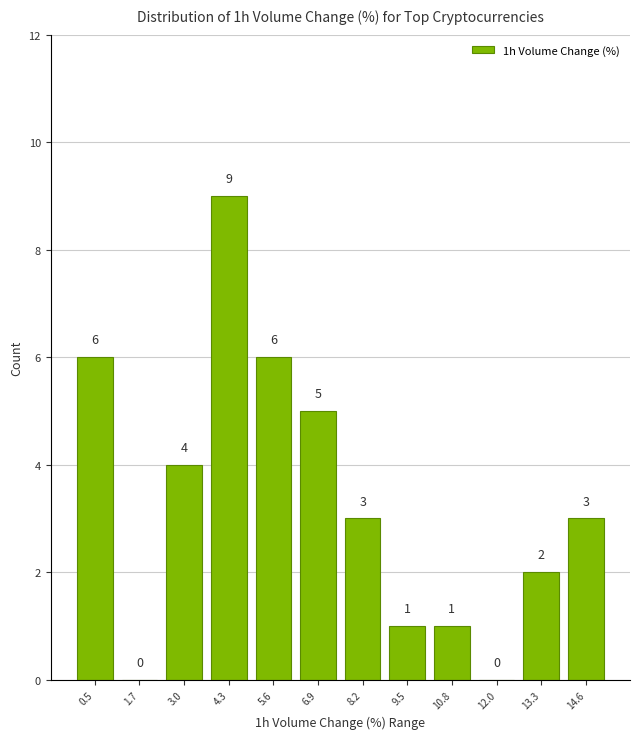

Over which range of the x-axis is the bar tallest?

3.6 to 5.0